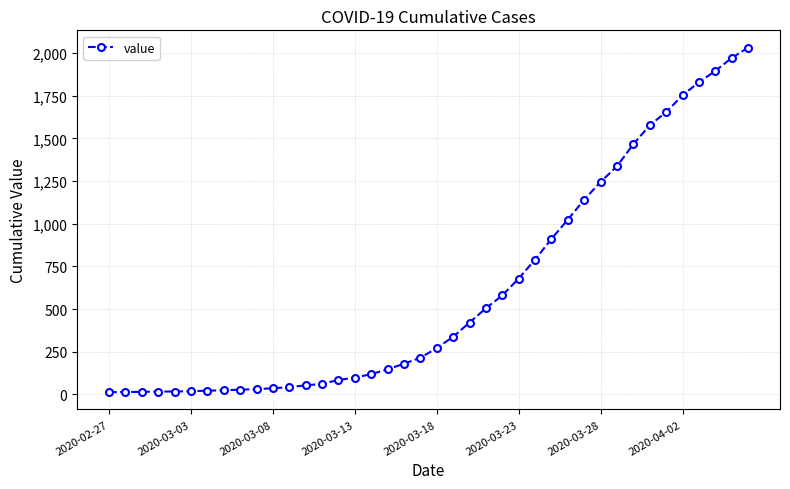

What is the maximum value shown in the chart?

2032